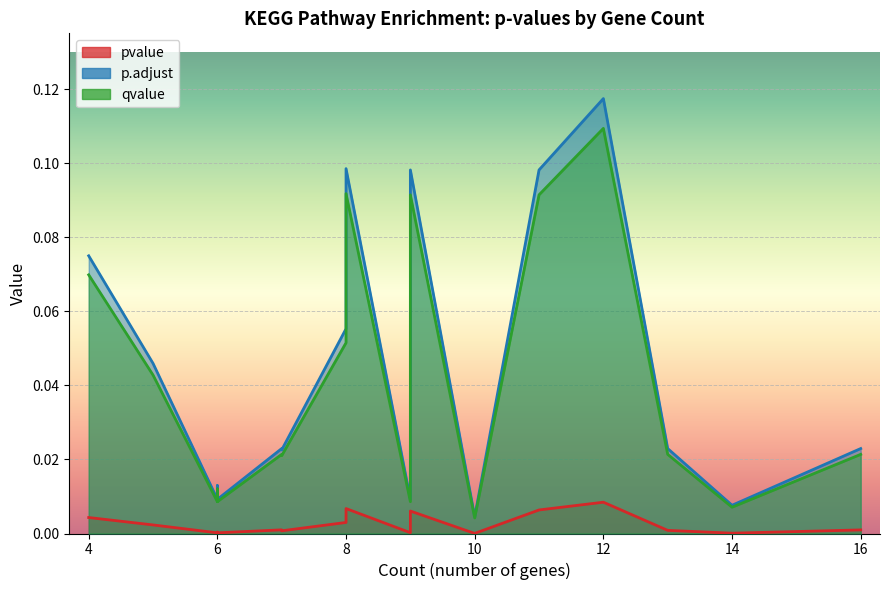

The value of p.adjust at 10 is 0.0. True or false?

True